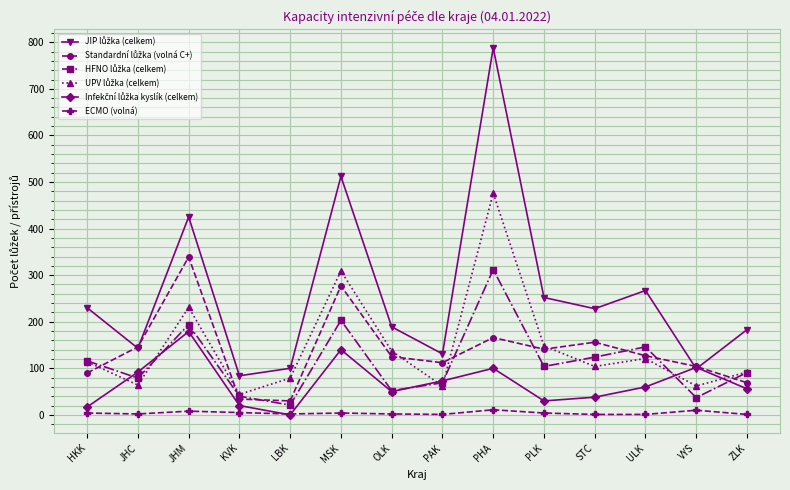

Which label corresponds to the largest value in the chart?

PHA